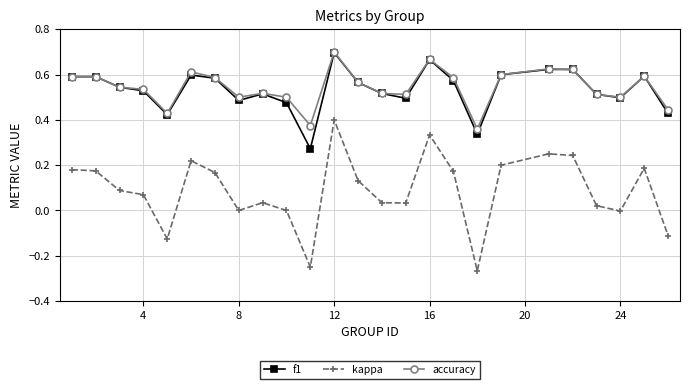

Which series has the largest range (max minus min)?

kappa